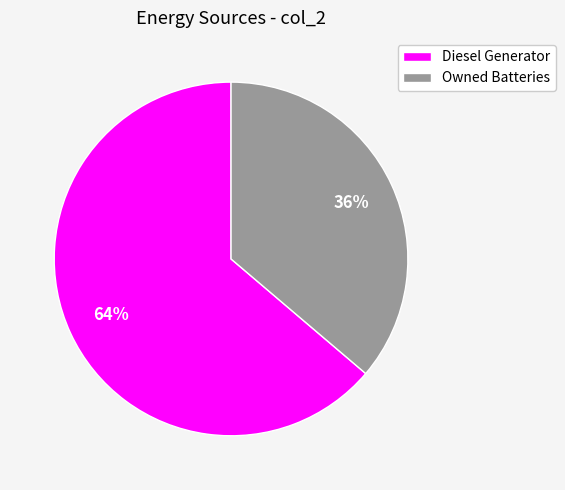

Count the number of slices in the pie.

2